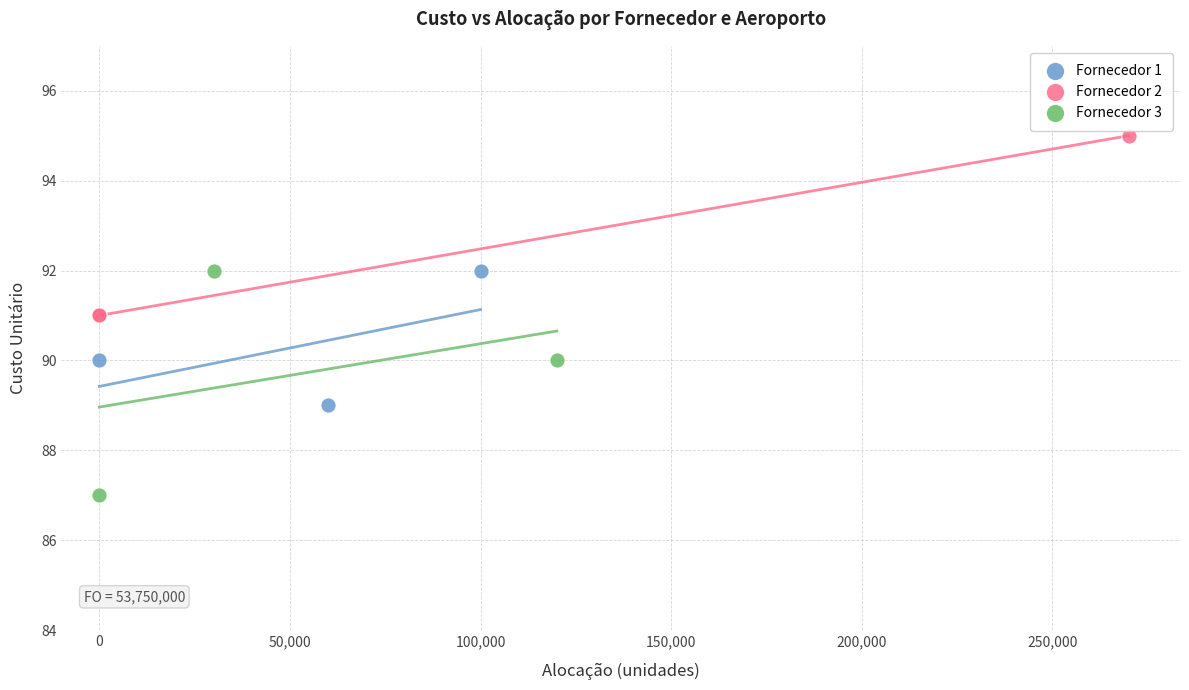

What are all the series names shown in the legend?

Fornecedor 1, Fornecedor 2, Fornecedor 3